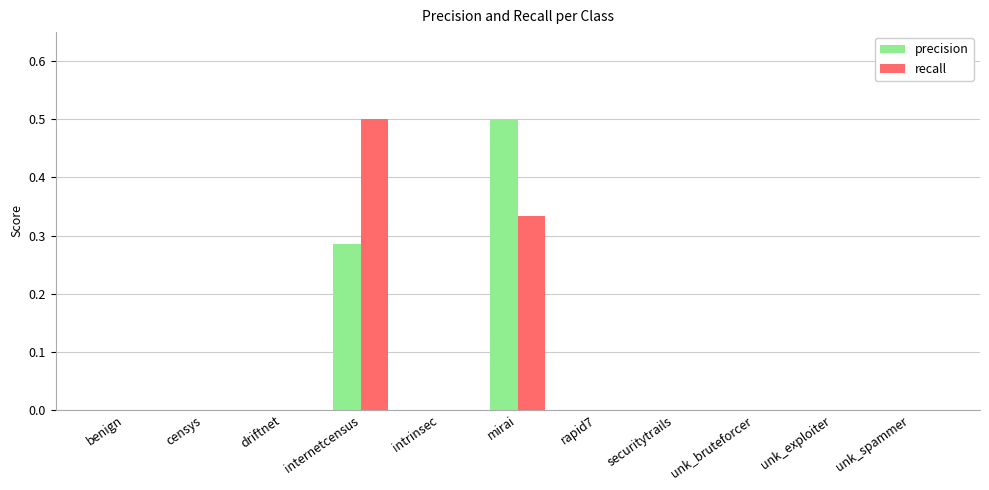

What are all the series names shown in the legend?

precision, recall